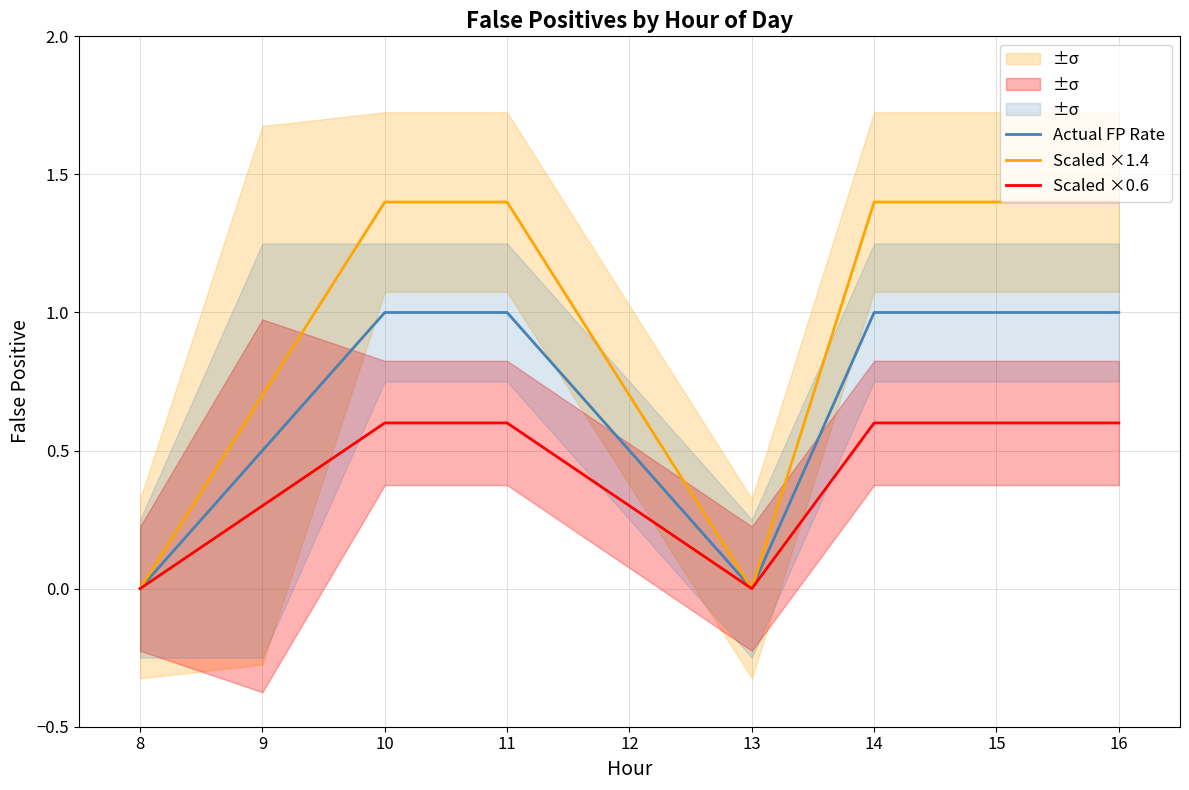

Is the value of Actual FP Rate at 16 greater than the value of Scaled ×0.6 at 16?

Yes